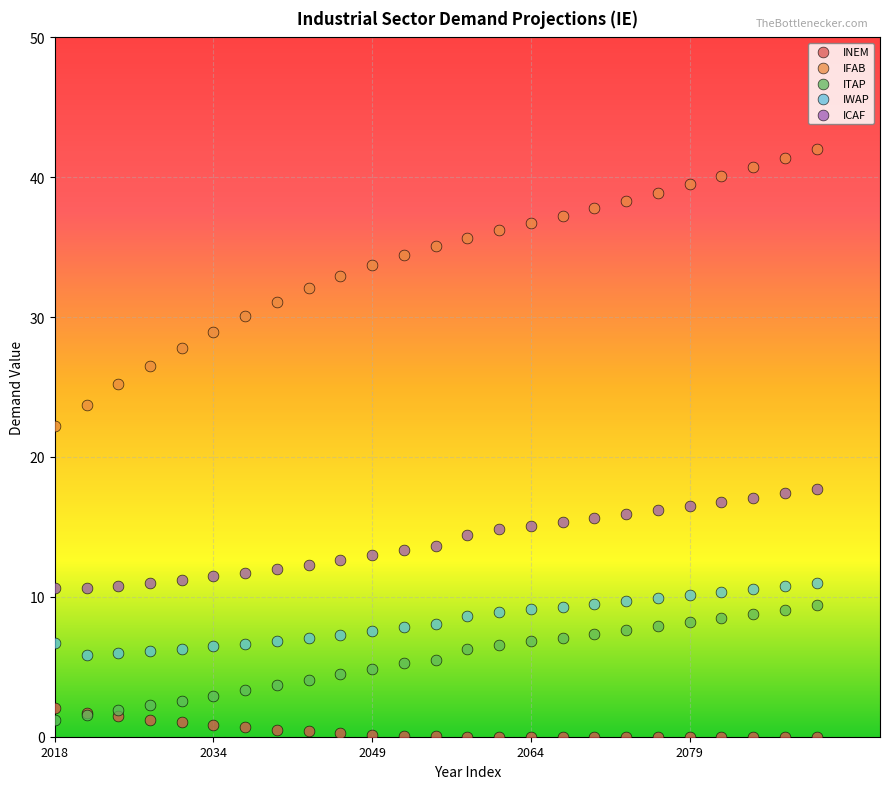

Which series has the widest spread of Y values?

IFAB